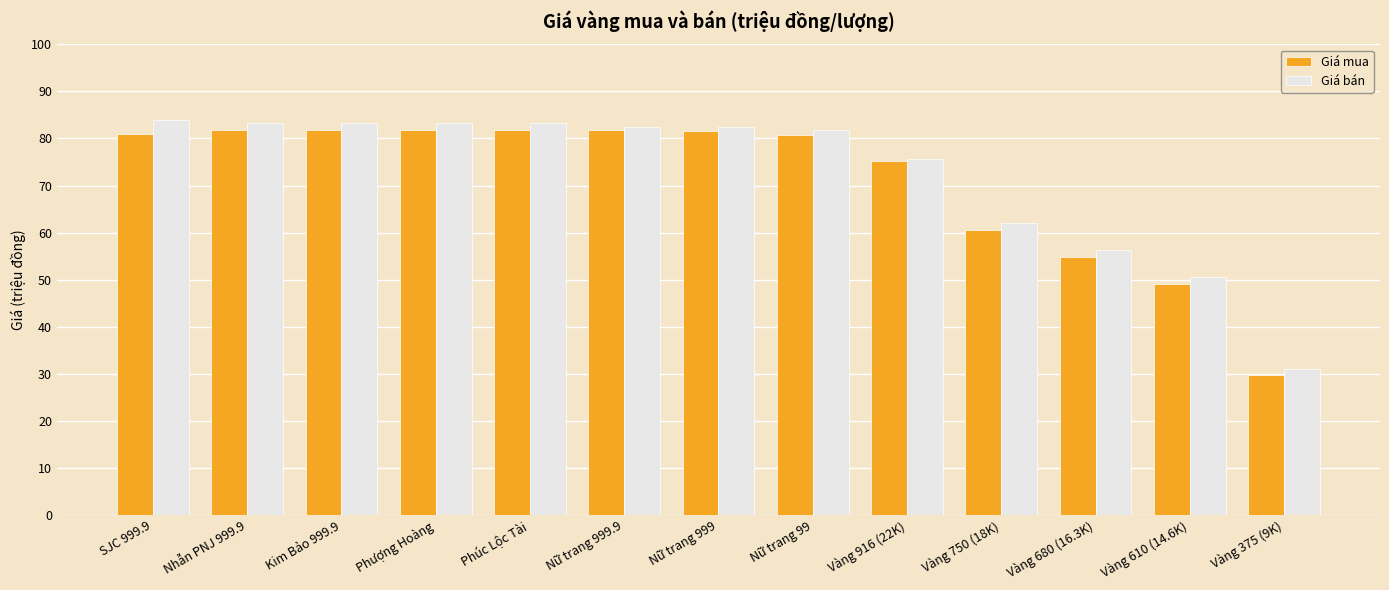

What is the difference between the highest and lowest values at SJC 999.9?

3.0